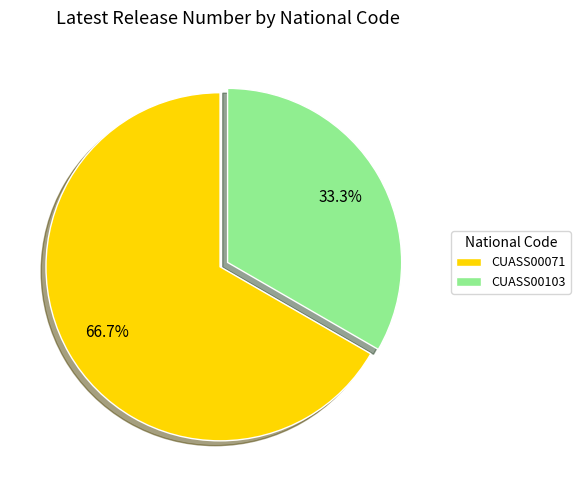

To the nearest percent, what portion does CUASS00071 represent?

67%